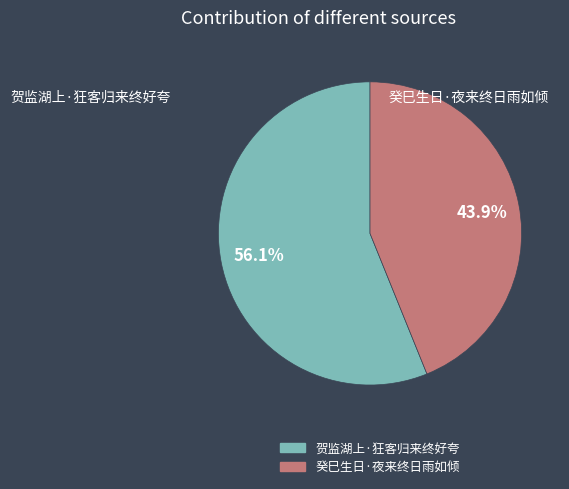

Which category has the smallest portion of the pie?

癸巳生日·夜来终日雨如倾